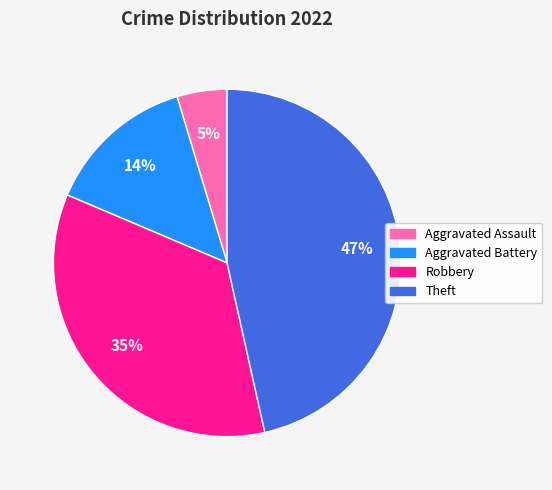

Is there a majority slice in this chart?

No